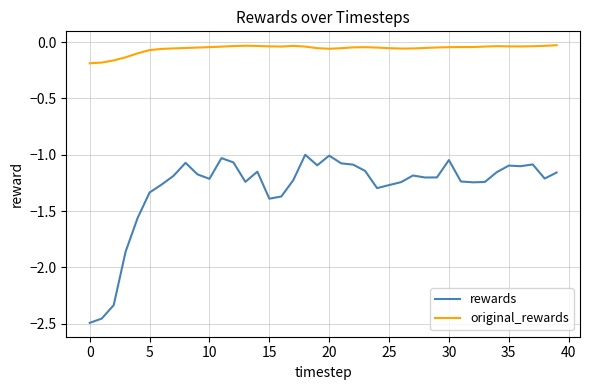

Which series has the largest range (max minus min)?

rewards